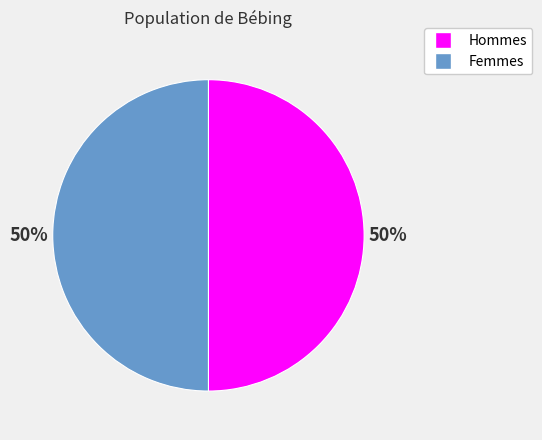

To the nearest percent, what is the average slice percentage?

50%